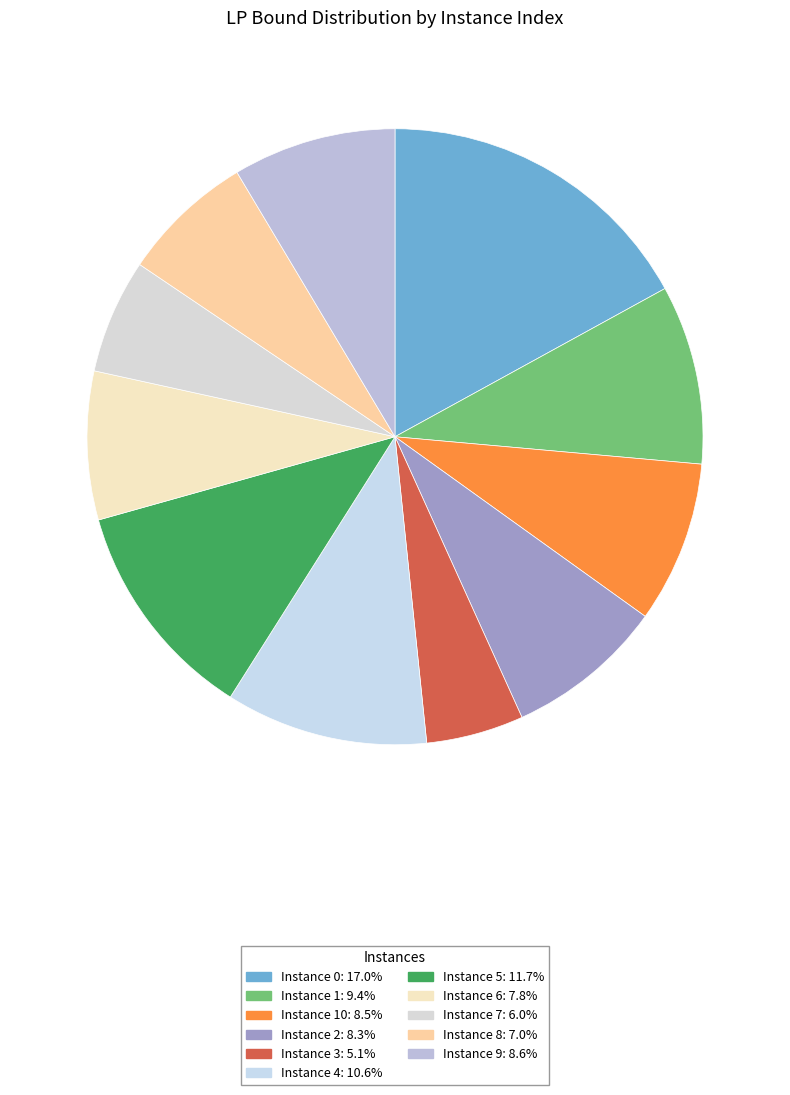

What is the smallest slice in the pie chart?

3